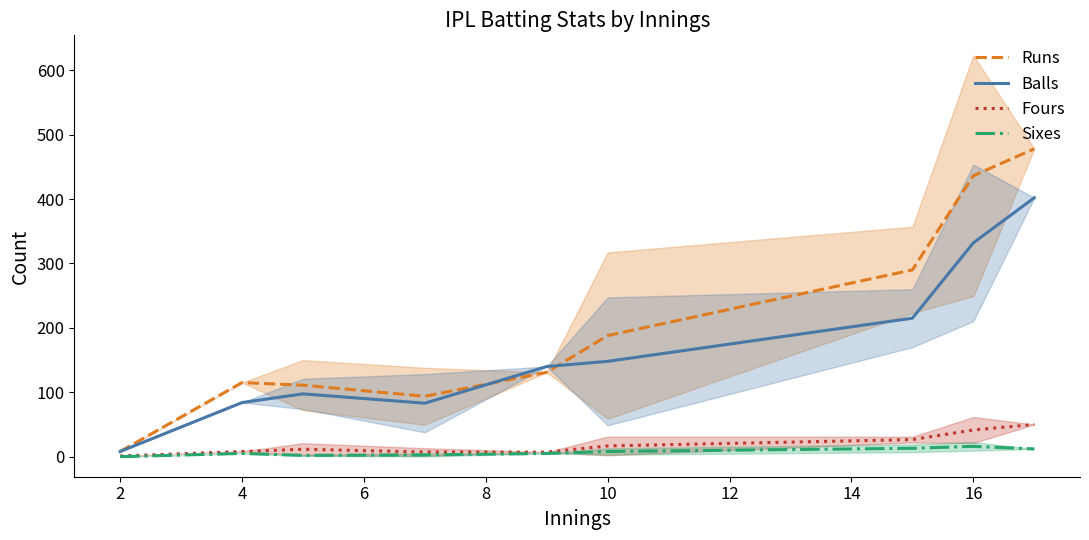

What is the highest value of the Fours series?

50.0